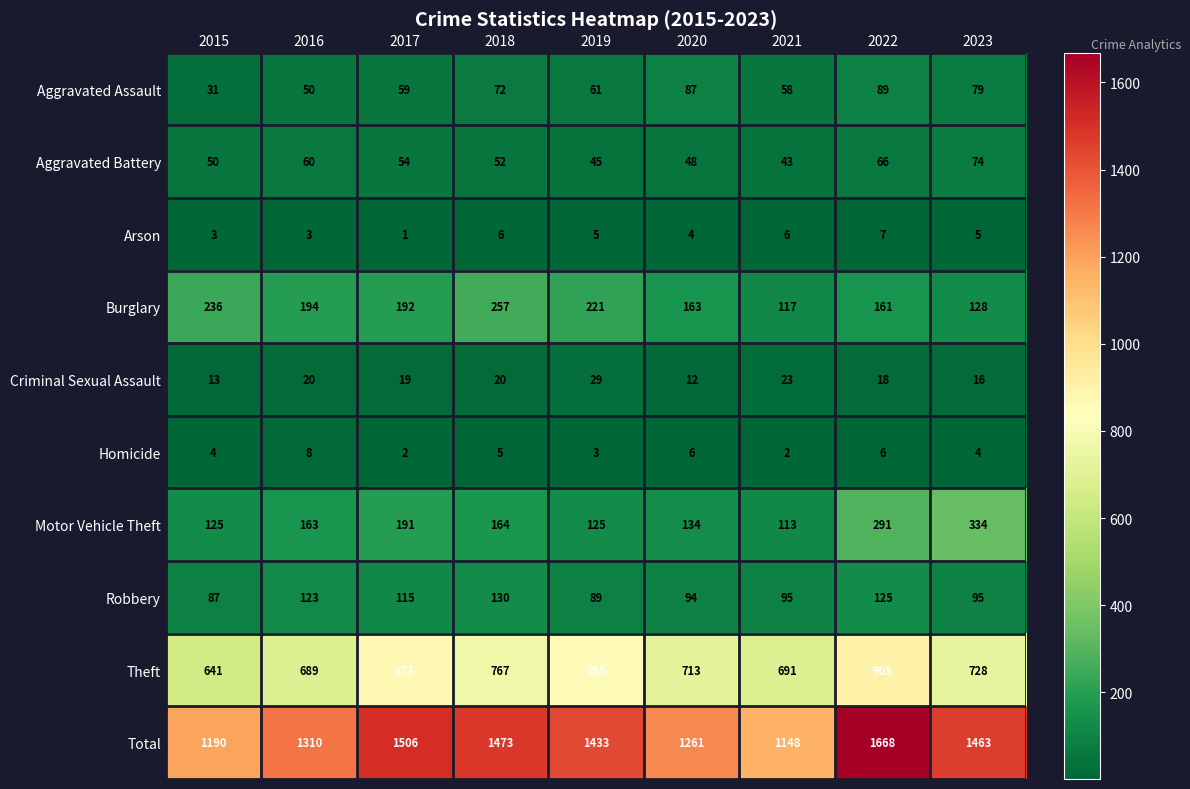

Which series changed the most between 2018 and 2023?

Motor Vehicle Theft